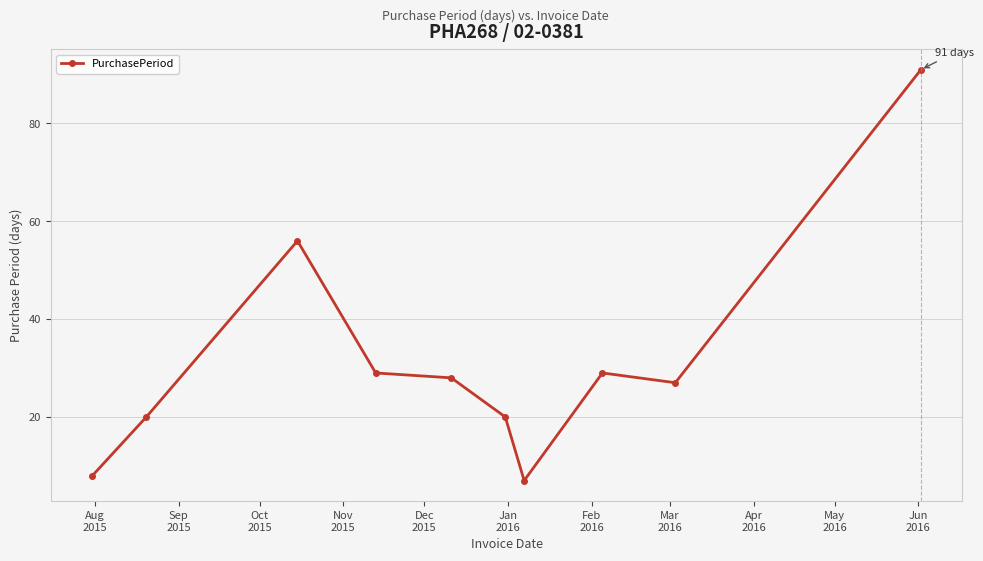

What is the sum of all values?

315